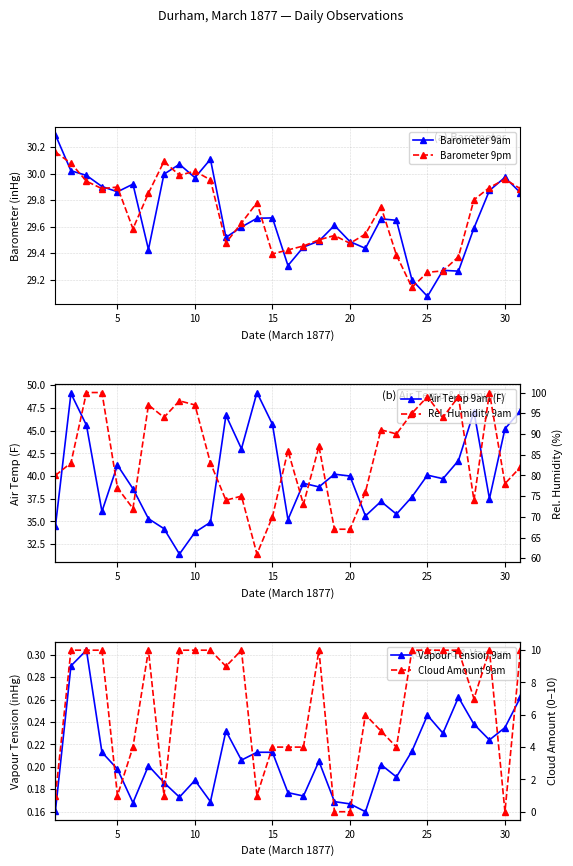

At which label is Barometer 9am closest to 29?

25